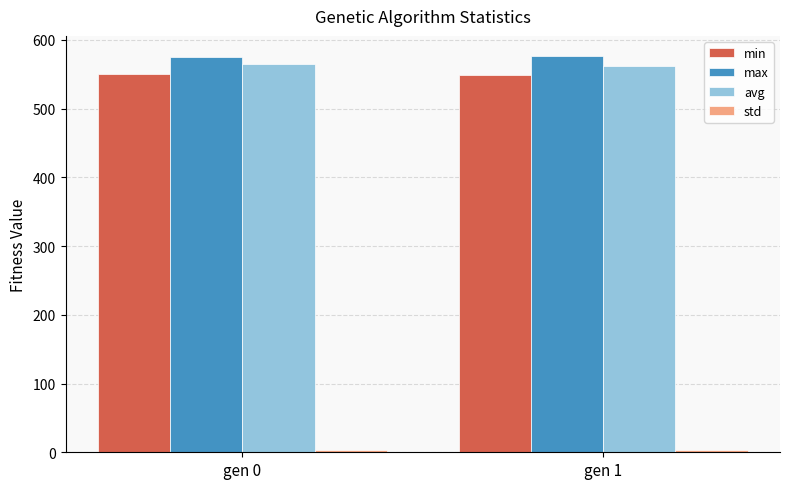

What is the minimum value for min?

549.6